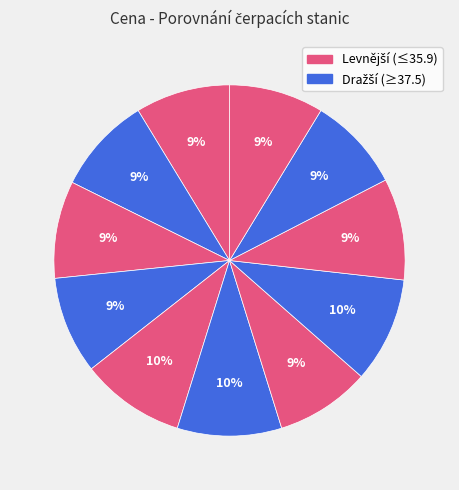

How many segments does this pie chart have?

11